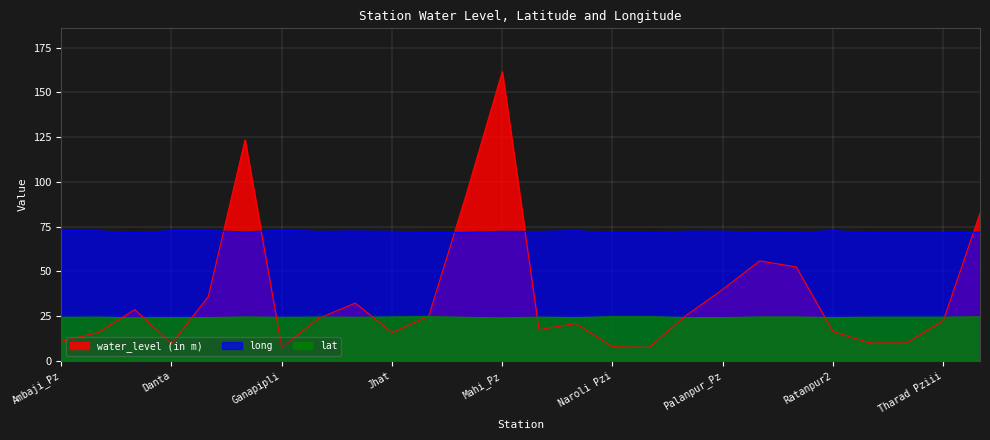

At which category does long reach its first local valley?

Bhabhar iii